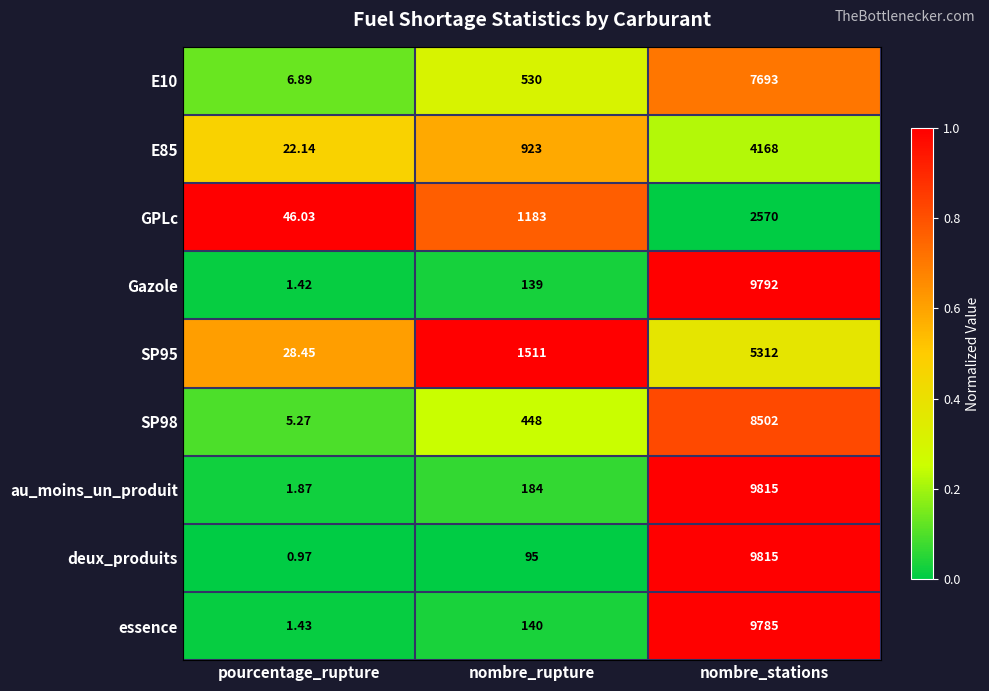

Rank the series at nombre_rupture from highest to lowest value.

SP95, GPLc, E85, E10, SP98, au_moins_un_produit, essence, Gazole, deux_produits